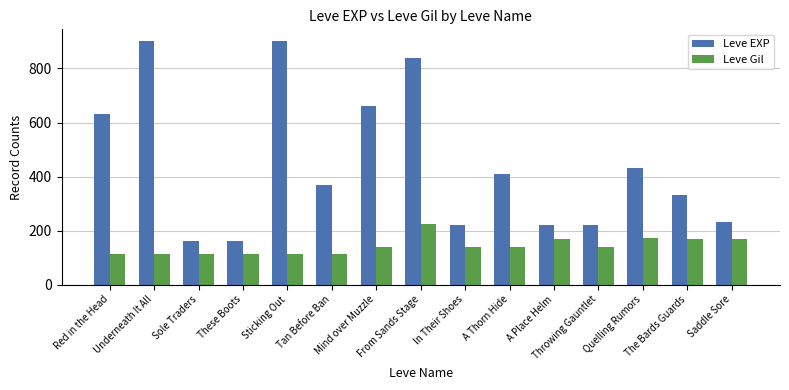

Which series has the largest range (max minus min)?

Leve EXP